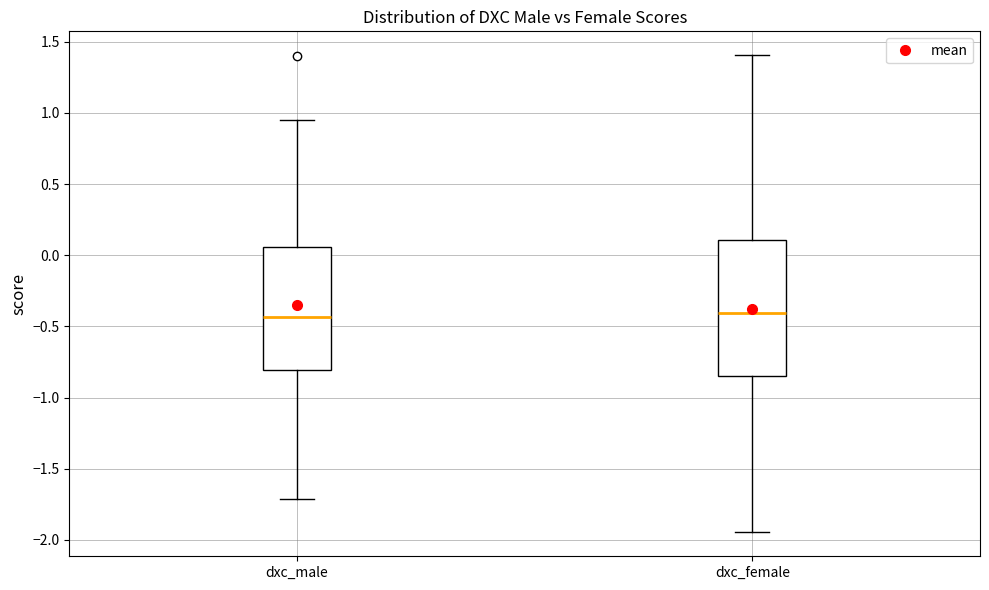

Comparing the boxes themselves (not the whiskers), which one is the tallest?

dxc_female